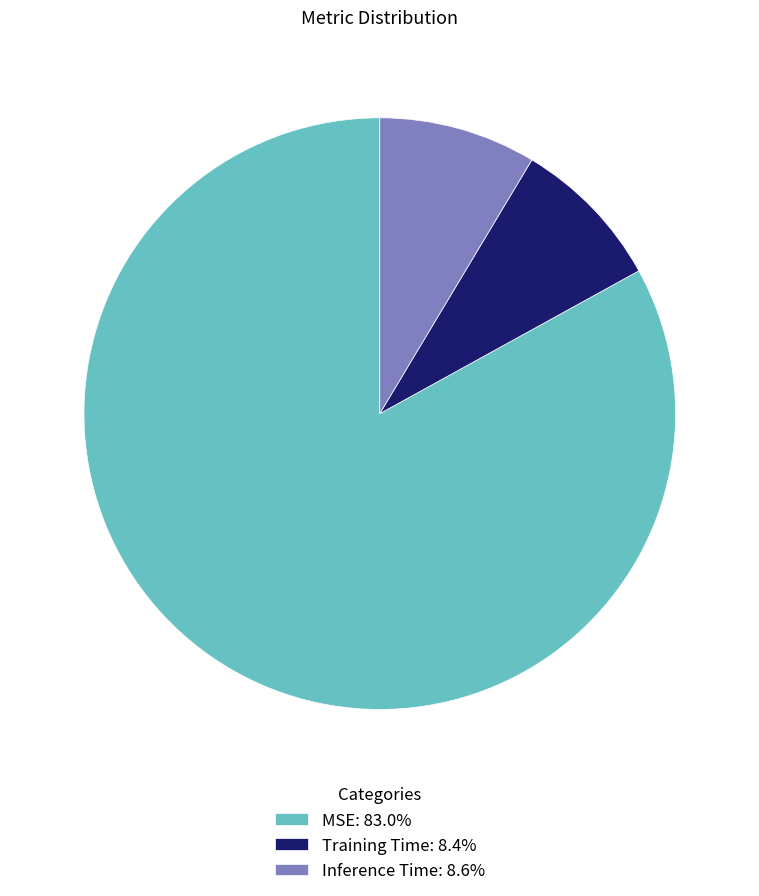

Do Training Time: 8.4% and Inference Time: 8.6% together represent more than half of the pie?

No